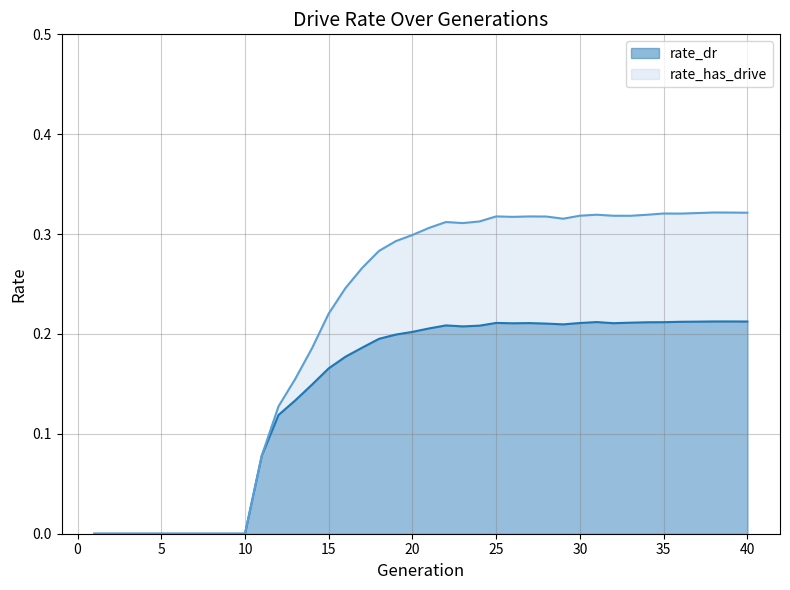

At which label does rate_dr reach its minimum?

1